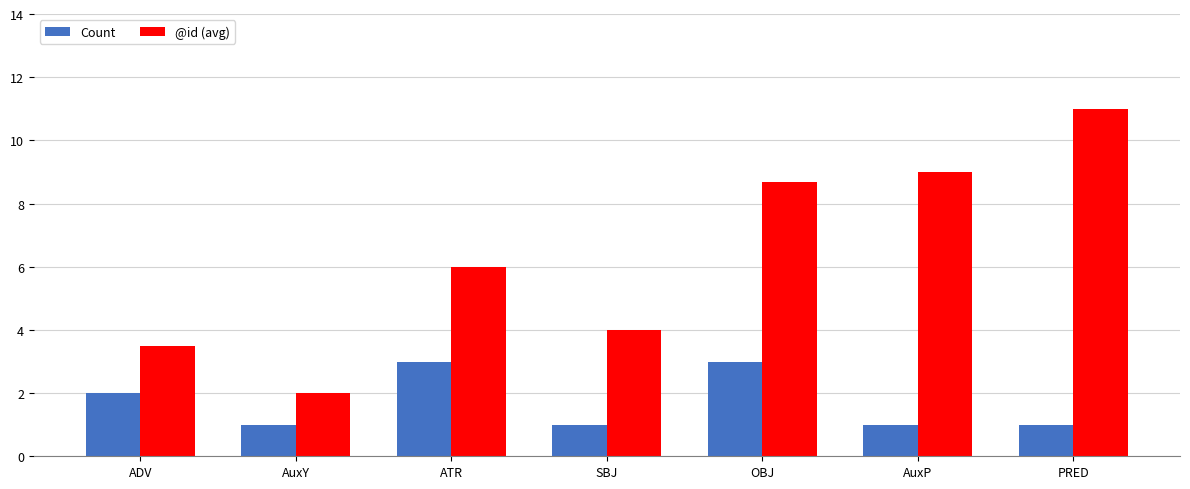

Rank the series by their average value, from highest to lowest.

@id (avg), Count